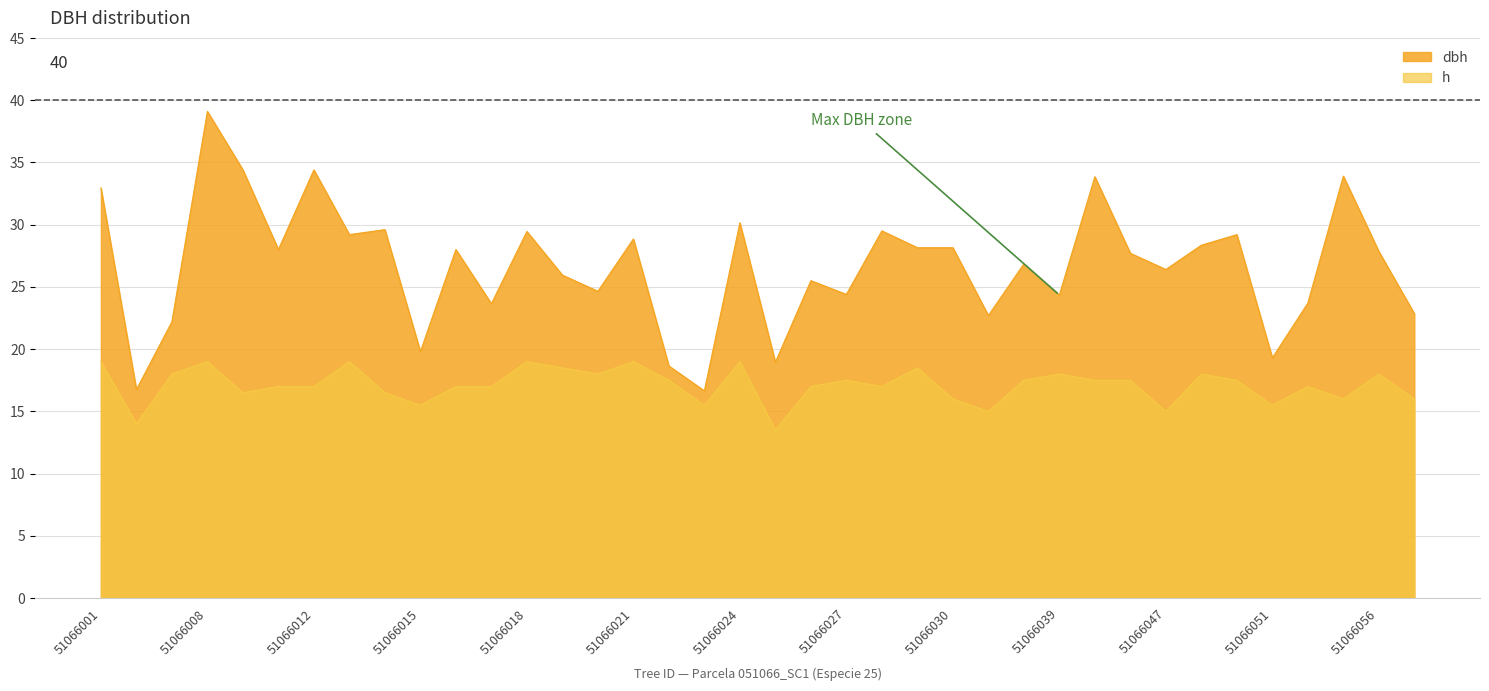

Where is the first local maximum for dbh?

51066008